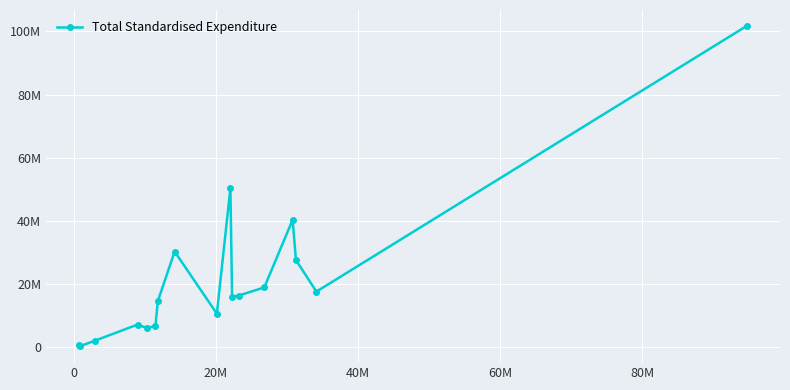

Does the chart display data point markers on the line(s)?

Yes